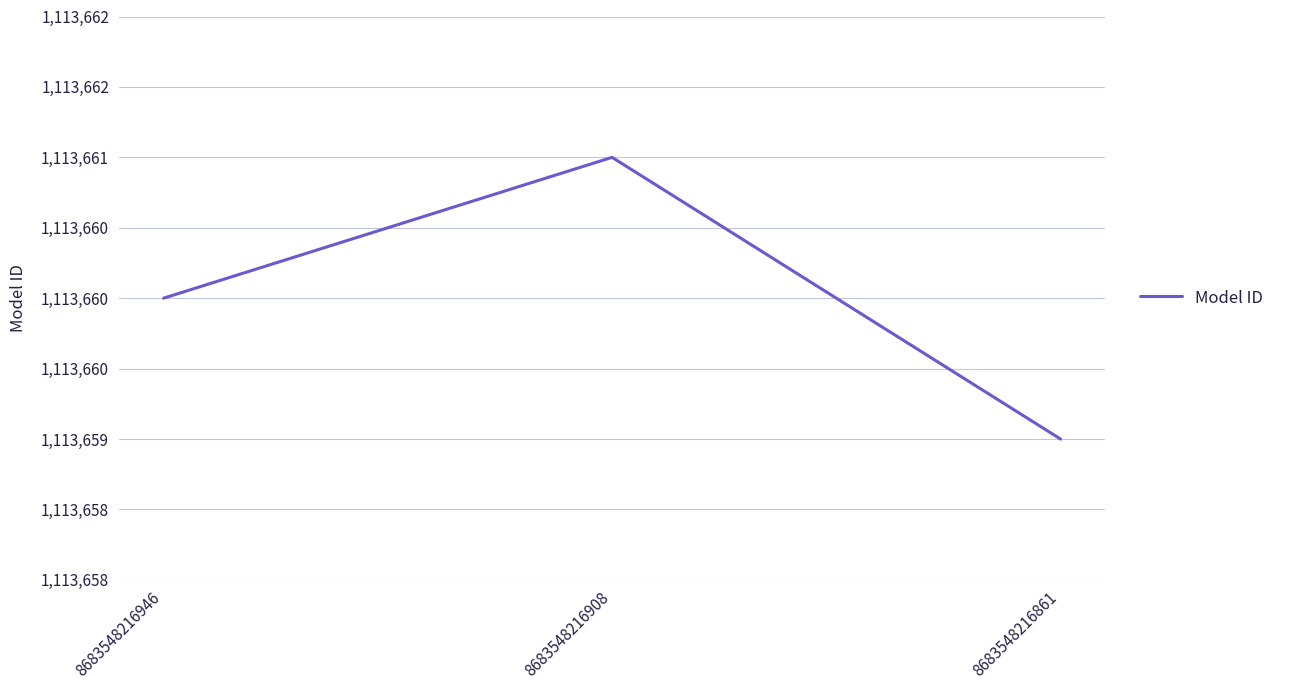

Rank the categories by value from highest to lowest.

8683548216908, 8683548216946, 8683548216861